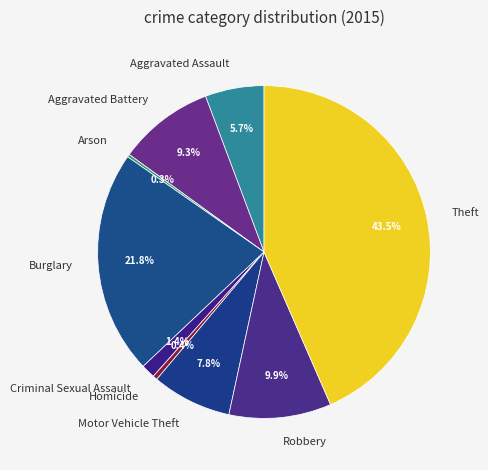

Is the sum of Aggravated Battery and Criminal Sexual Assault greater than half?

No